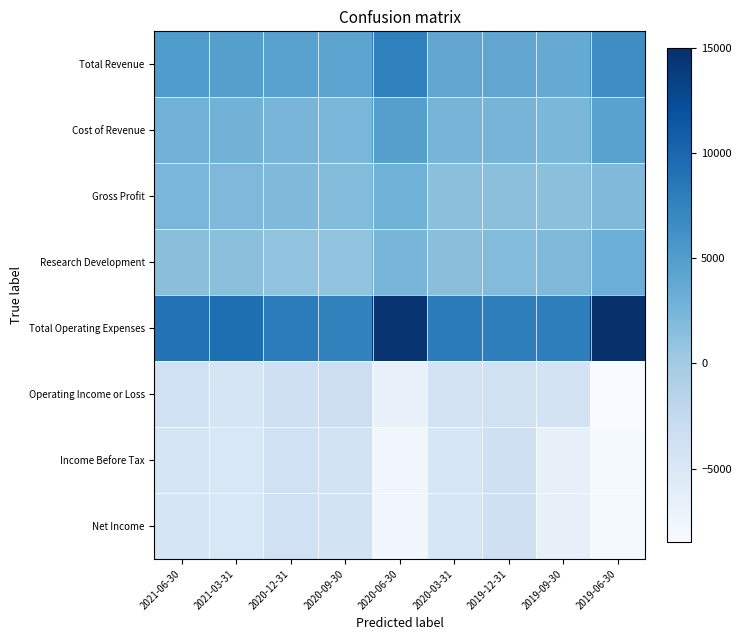

How many categories are shown in the chart?

9